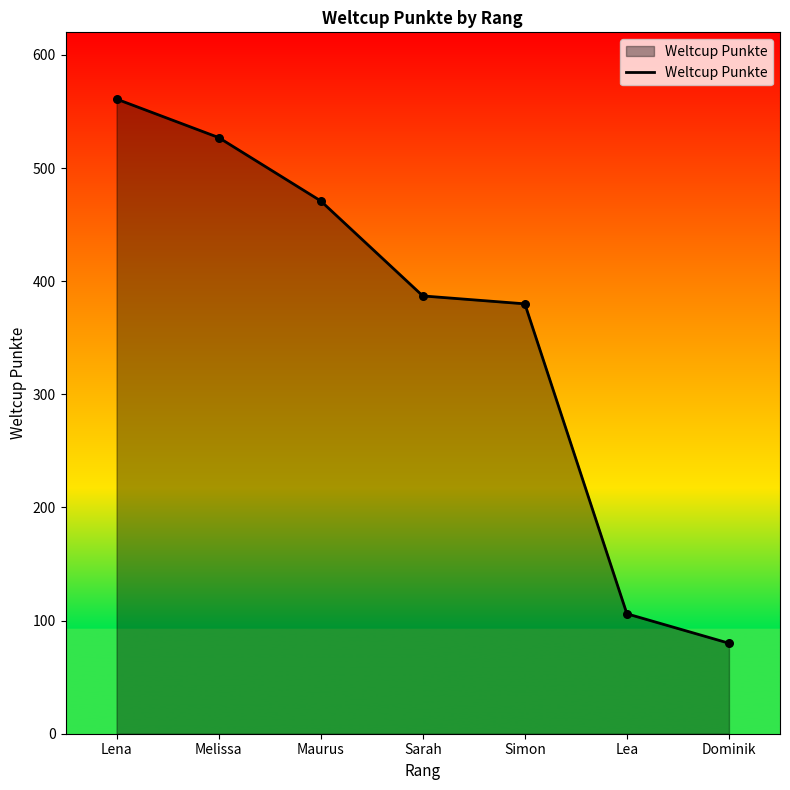

What is the ratio of the value at Simon to the value at Lena?

0.7